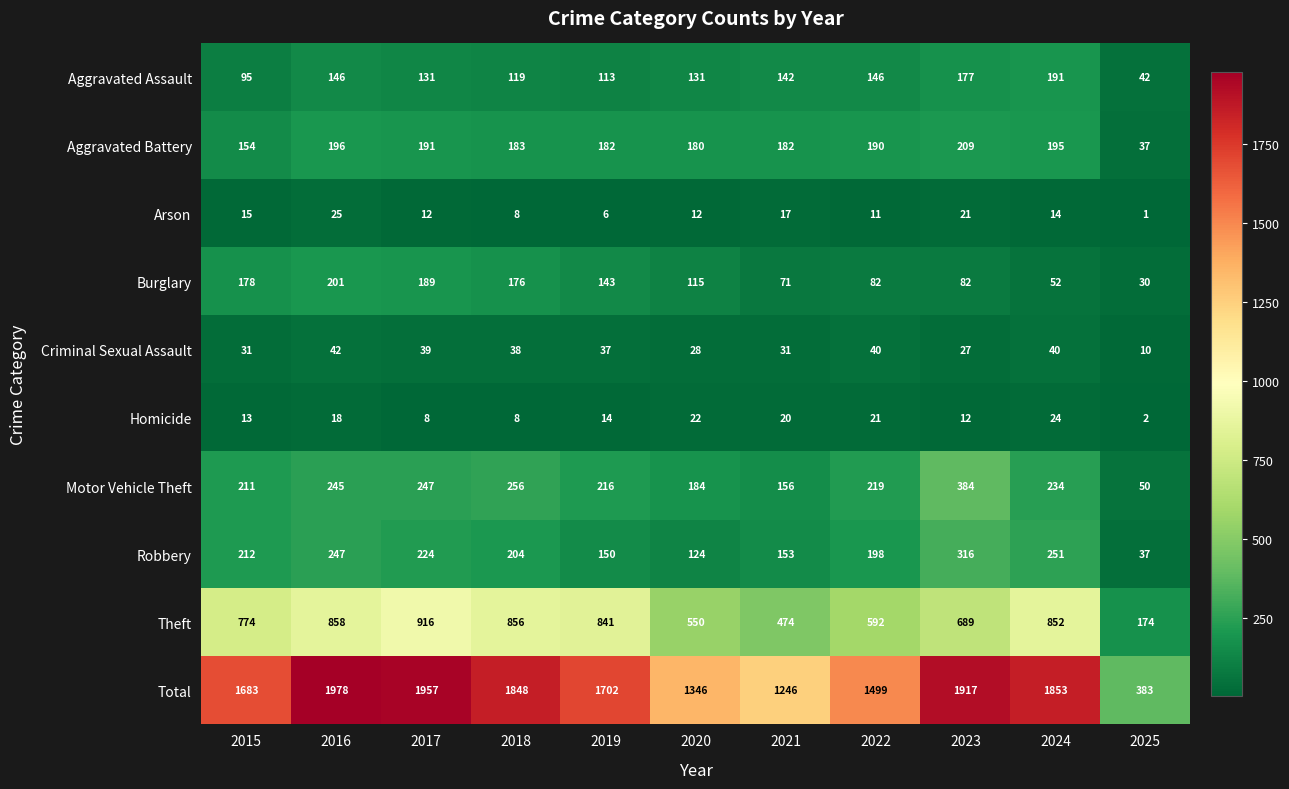

At which label does Aggravated Assault reach its peak?

2024